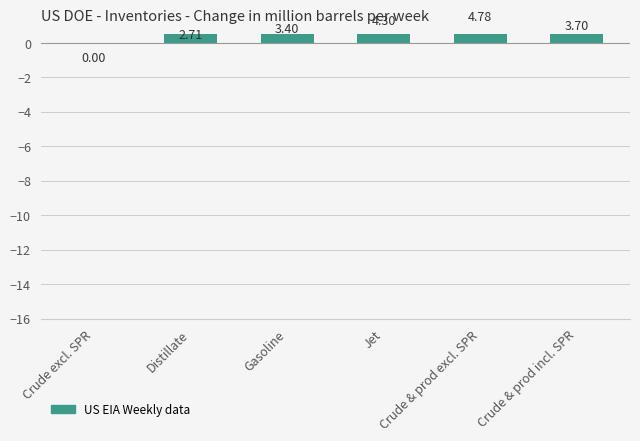

Are the bars horizontal?

No